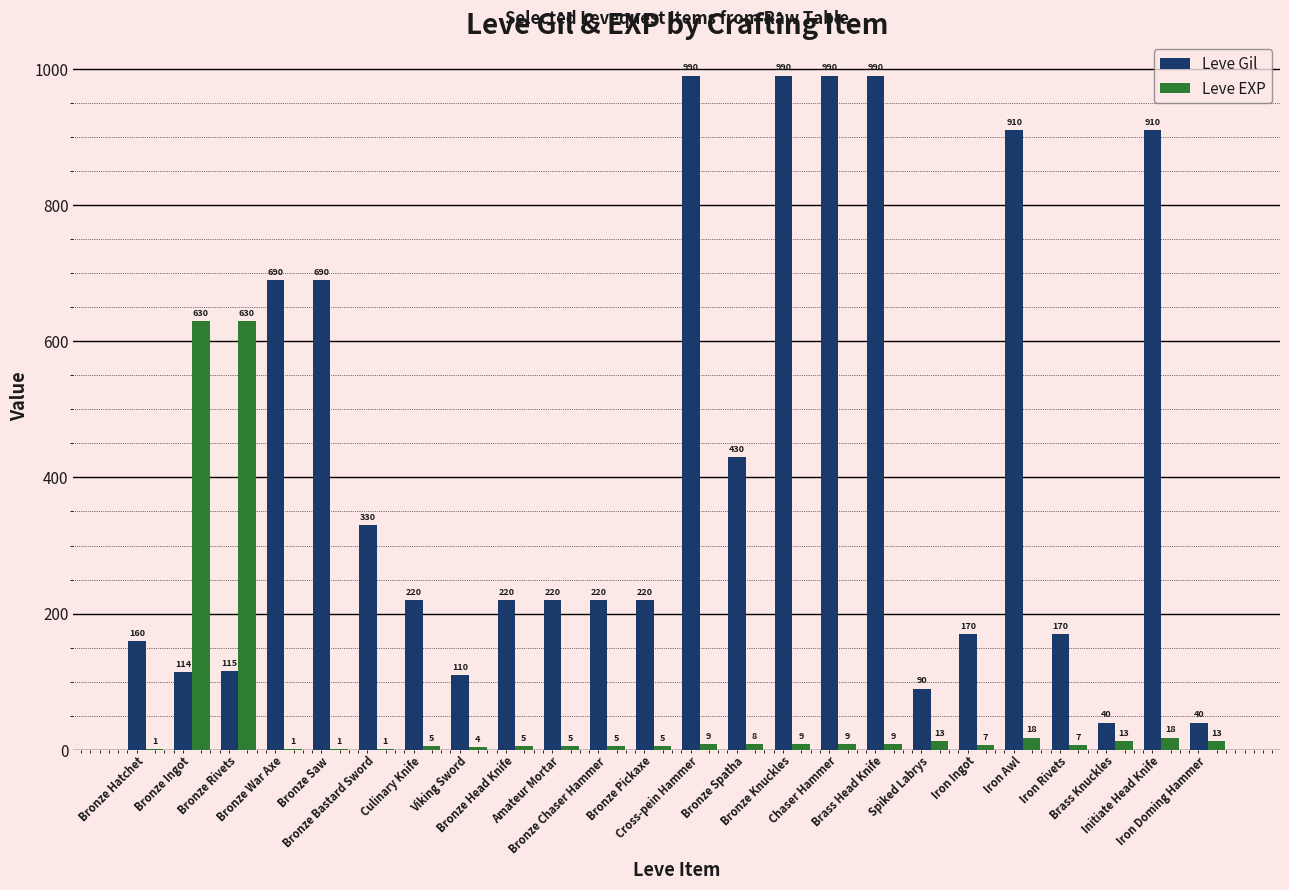

What is the sum of all Leve Gil values?

10029